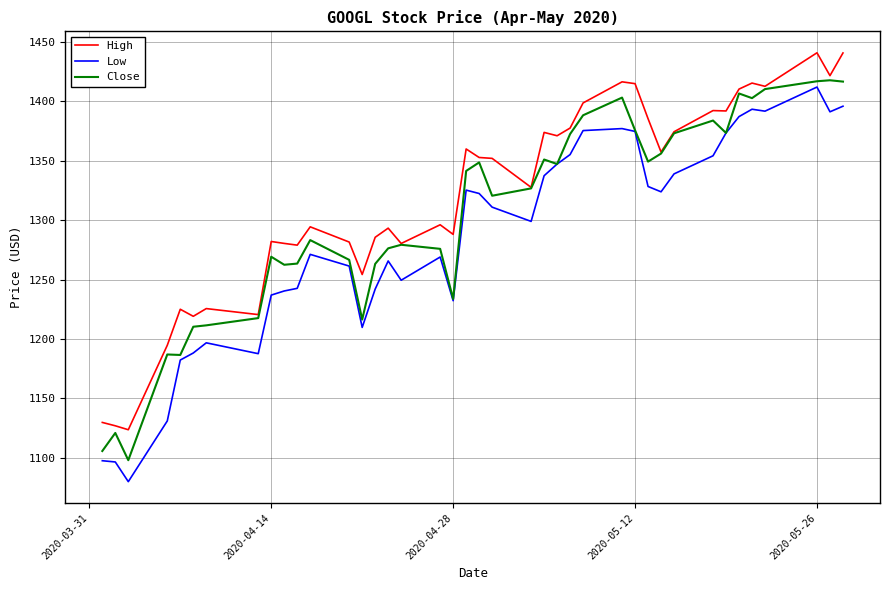

Rank the series by their maximum value, from highest to lowest.

High, Close, Low